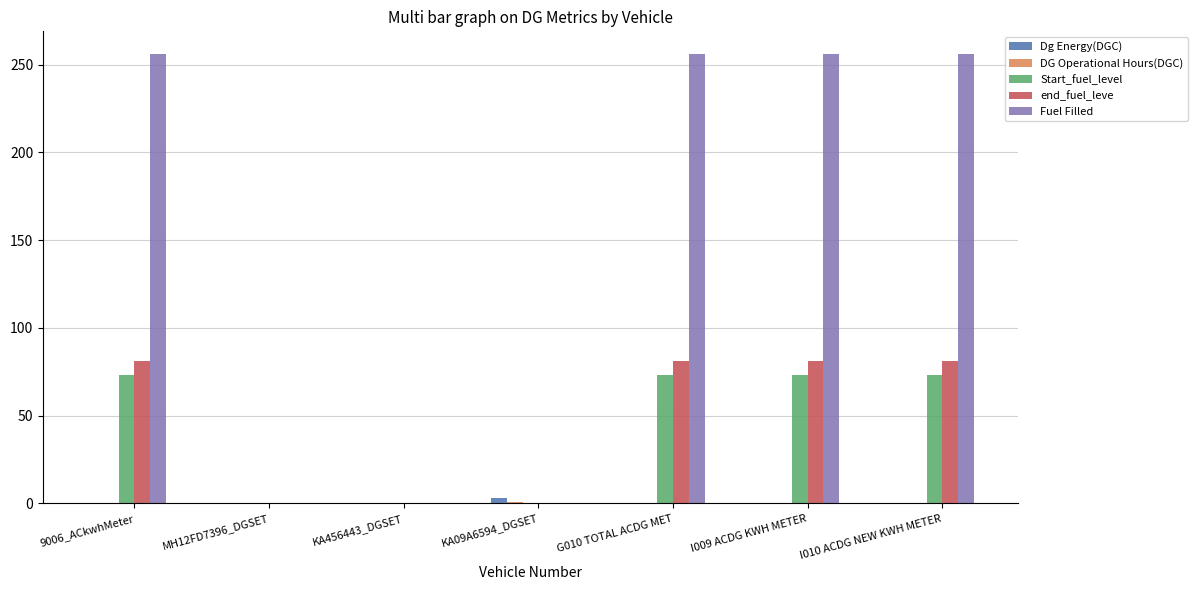

What is the highest value of the Start_fuel_level series?

73.3